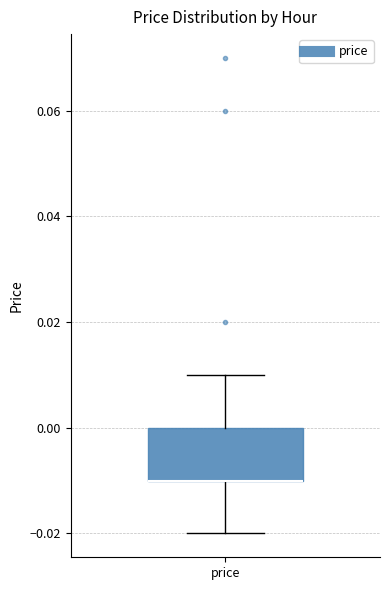

Where is the lower edge of the box for price on the y-axis? The values are not printed on the chart, so give them approximately, as read against the axis.

-0.01